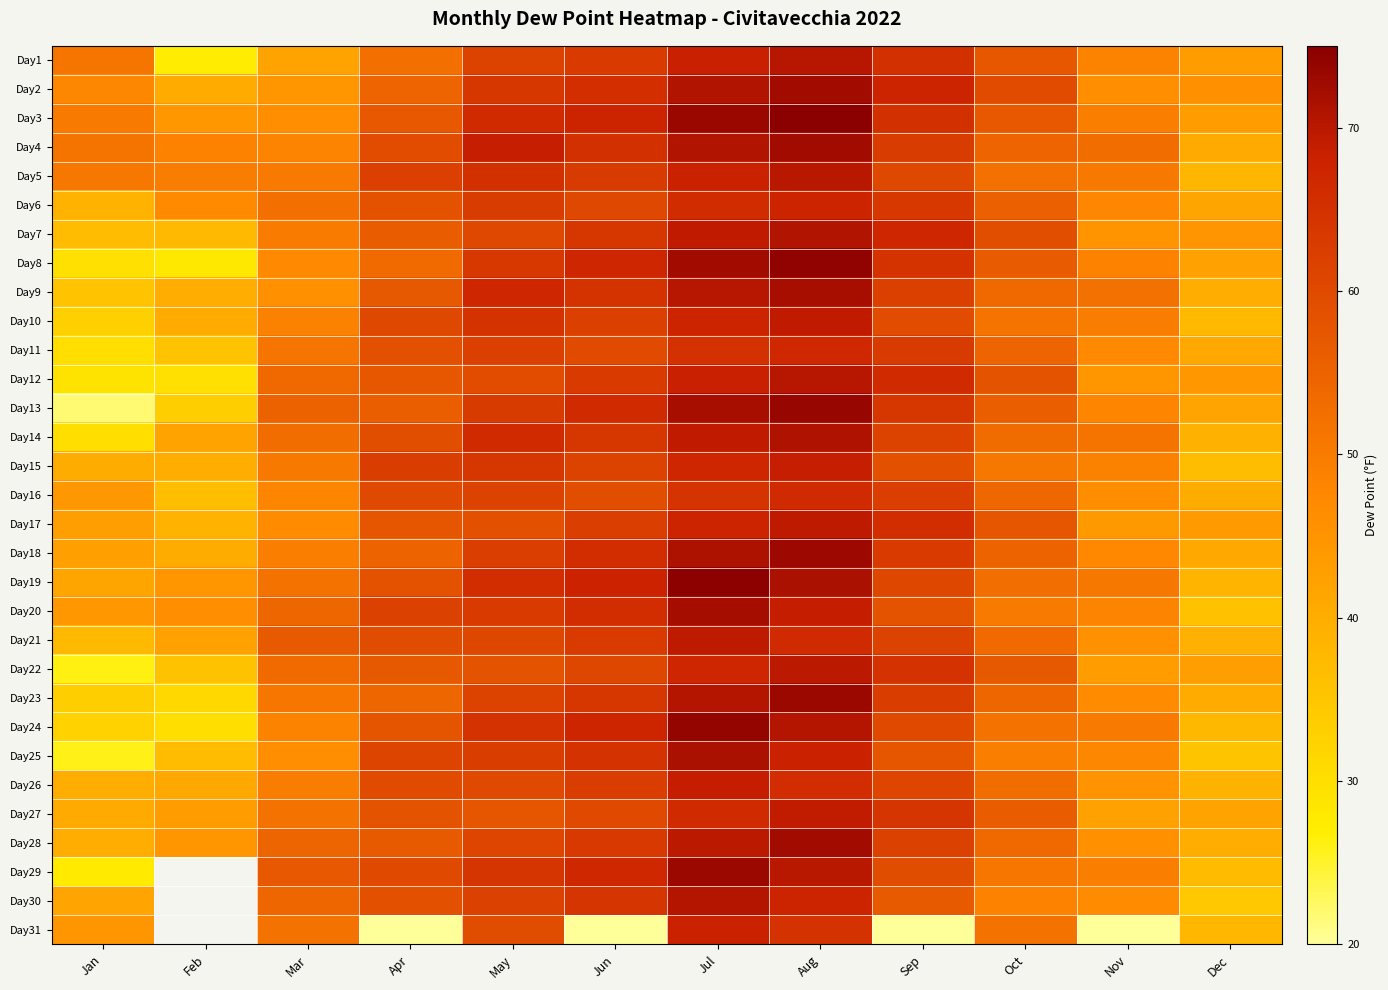

Which category has the highest value across all series?

Aug